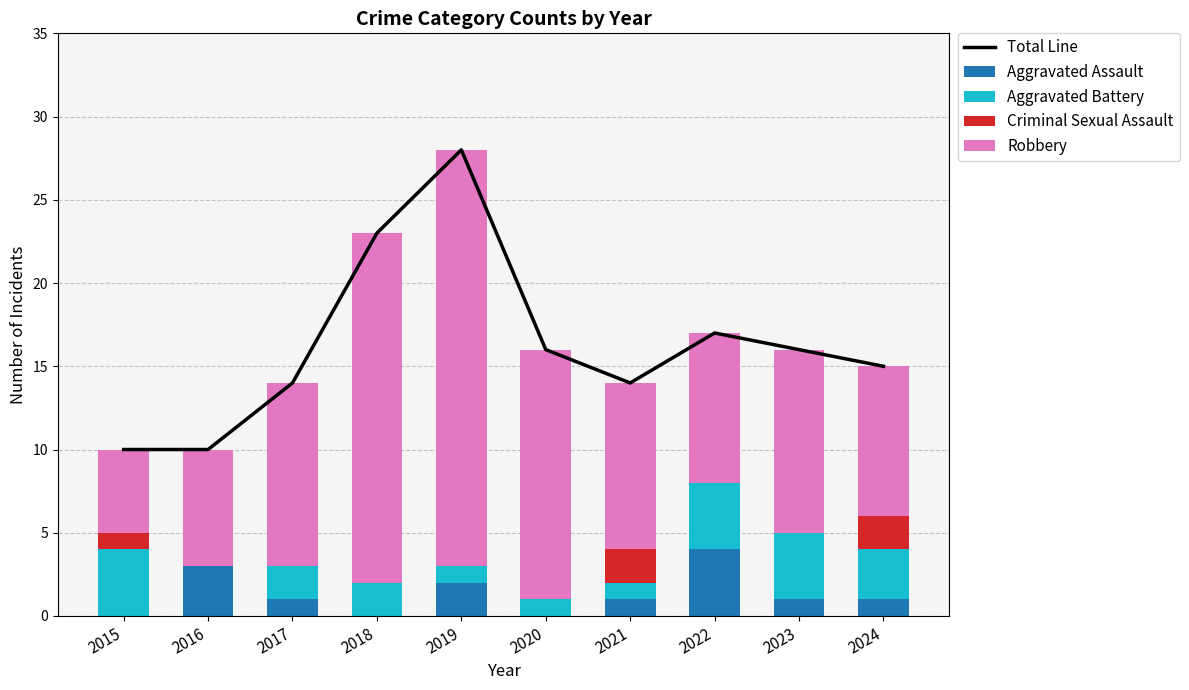

Reading left to right, what are all the values shown in this chart?

Total Line: 10	10	14	23	28	16	14	17	16	15
Aggravated Assault: 0	3	1	0	2	0	1	4	1	1
Aggravated Battery: 4	0	2	2	1	1	1	4	4	3
Criminal Sexual Assault: 1	0	0	0	0	0	2	0	0	2
Robbery: 5	7	11	21	25	15	10	9	11	9